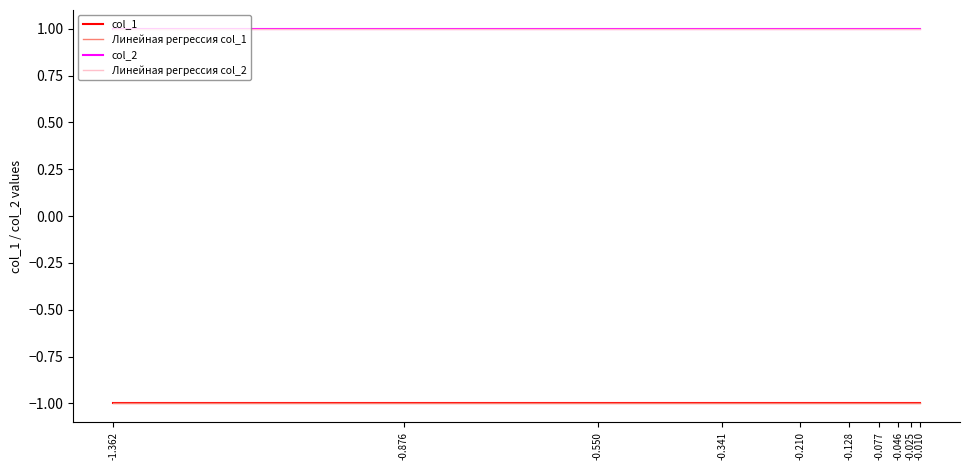

What is the sum of the col_2 values at 6 and 1?

2